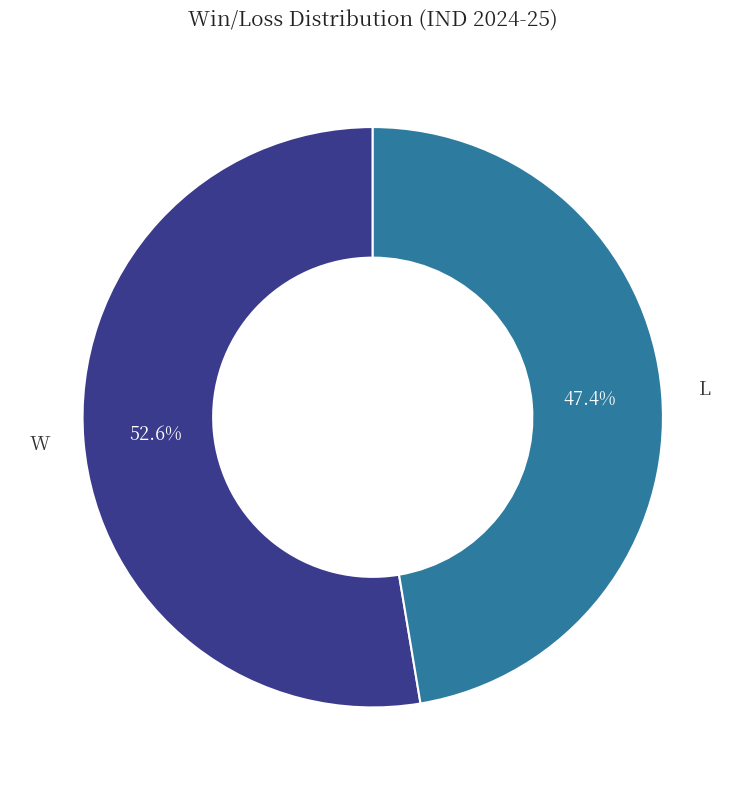

The W slice represents 53% of the pie. True or false?

True